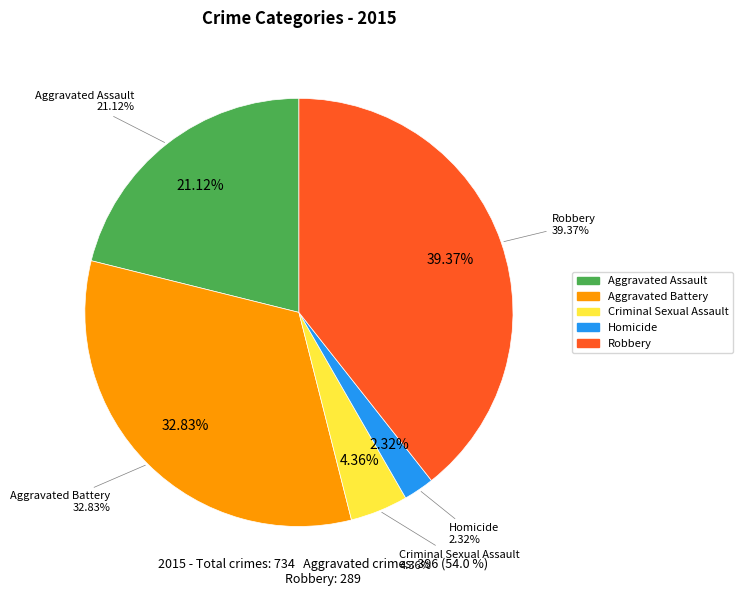

To the nearest percent, what is the difference between the largest and smallest slice percentages?

37%